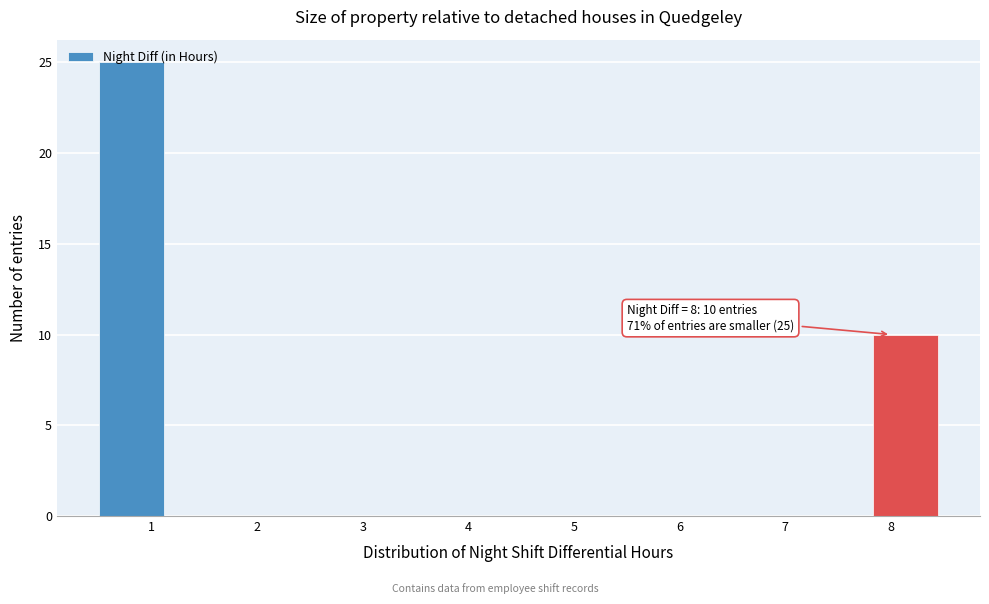

Over which range of the x-axis is the bar tallest?

0.5 to 1.2